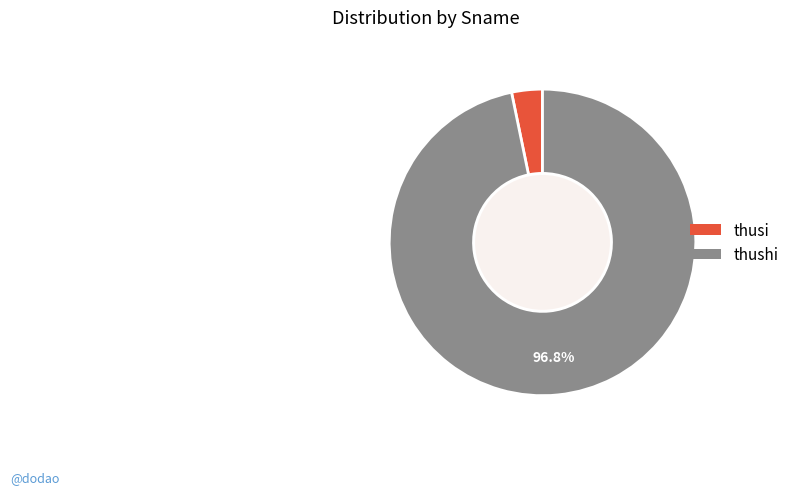

What percentage is the thushi slice, to the nearest percent?

97%